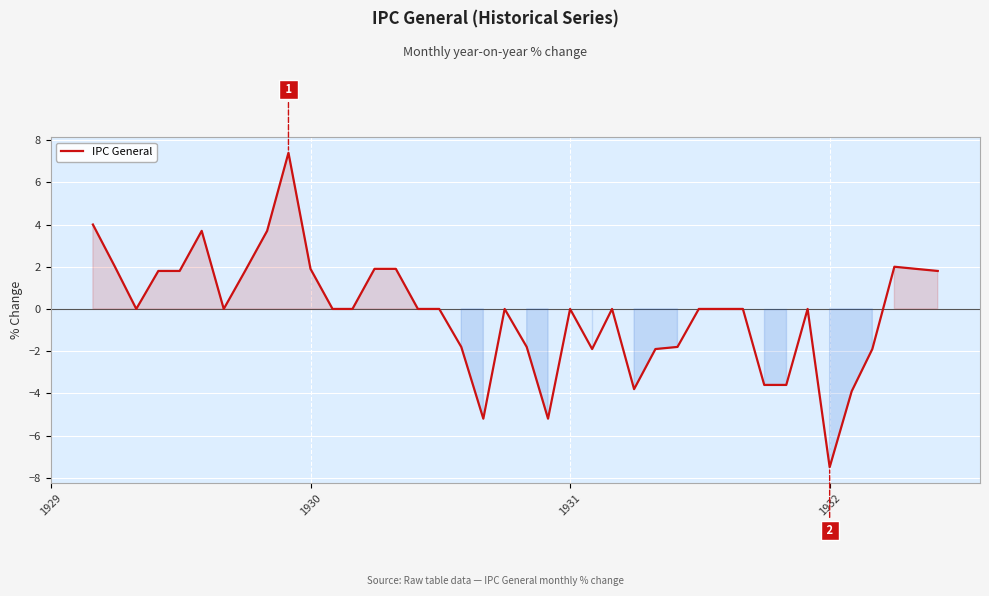

What is the smallest value displayed?

-7.5